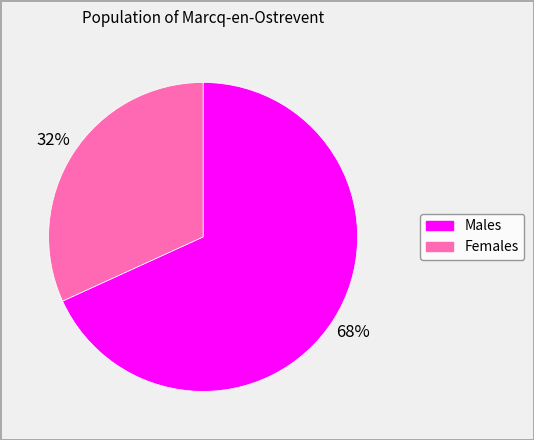

To the nearest percent, what is the average slice percentage?

50%